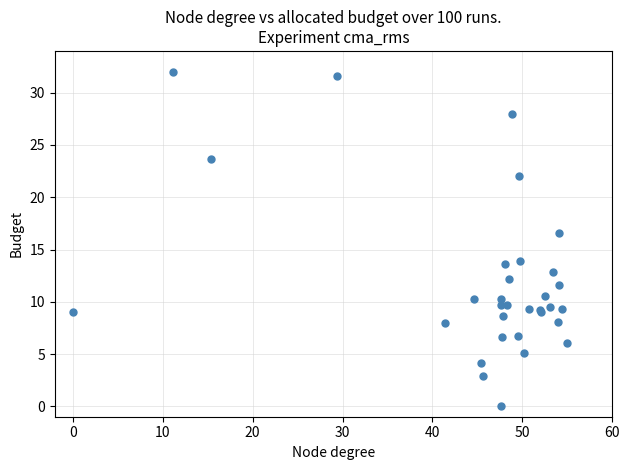

What Y value in the scatter plot is closest to 16?

16.6